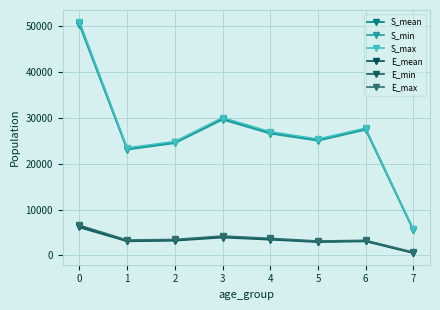

Count the number of categories in the chart.

8